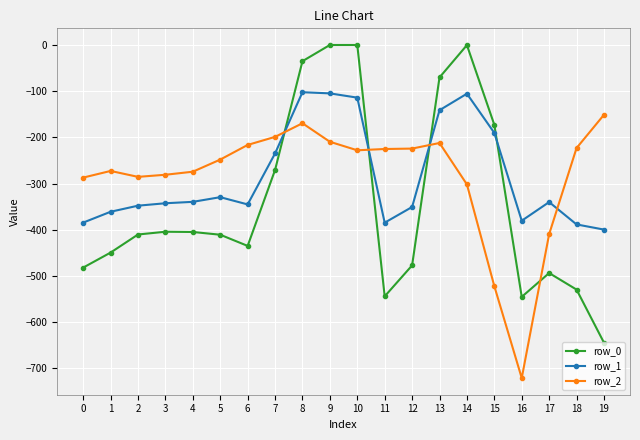

What is the total value across all series at 17?

-1243.5